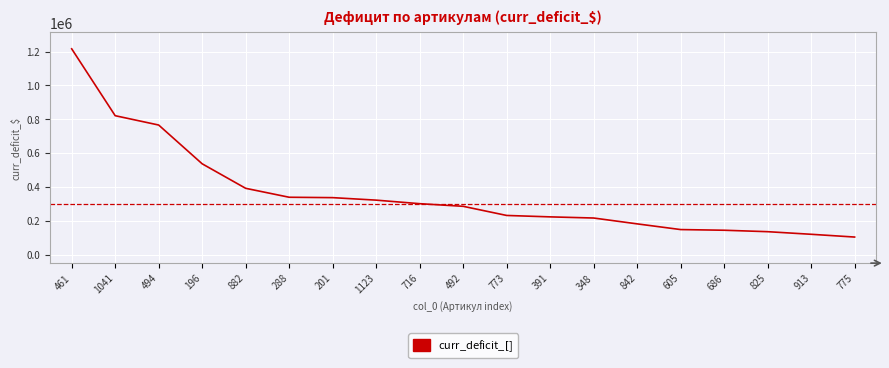

What is the change in value from 461 to 1123?

-894119.4